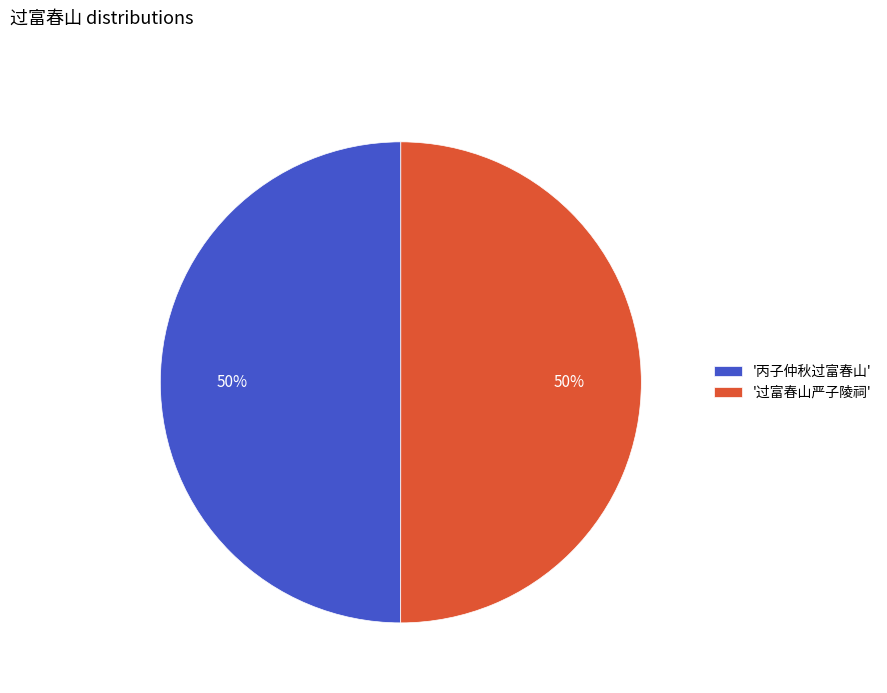

What is the ratio of the value at '过富春山严子陵祠' to the value at '丙子仲秋过富春山'?

1.0